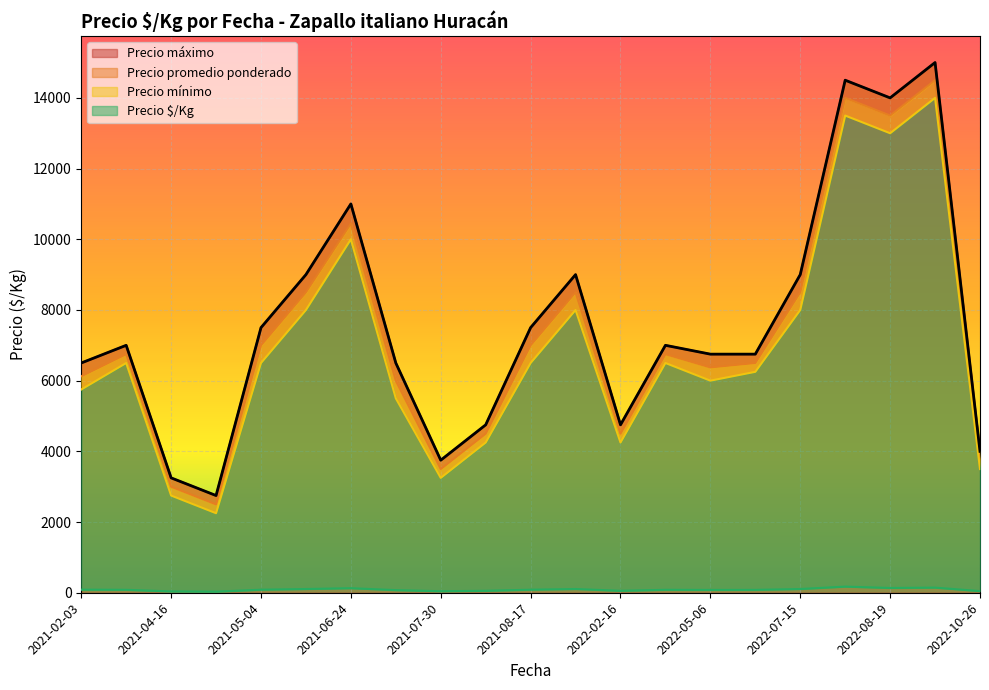

Between 2021-08-17 and 2021-05-17, which is larger?

2021-05-17